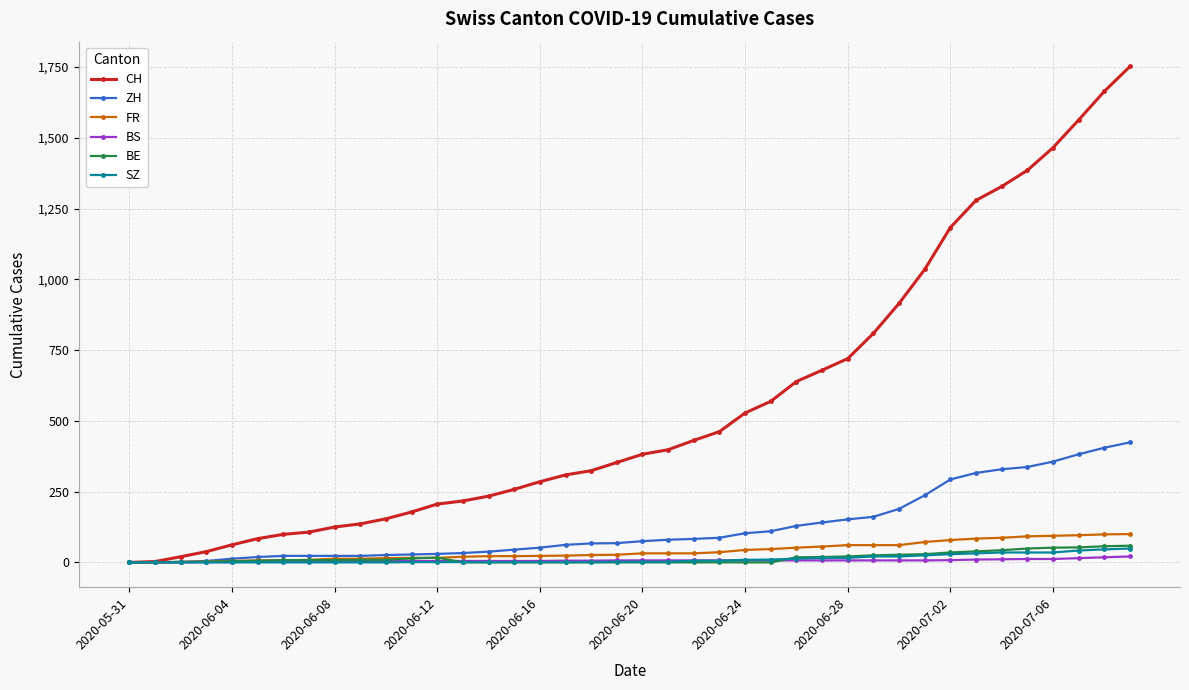

Which series has the widest spread of values?

CH